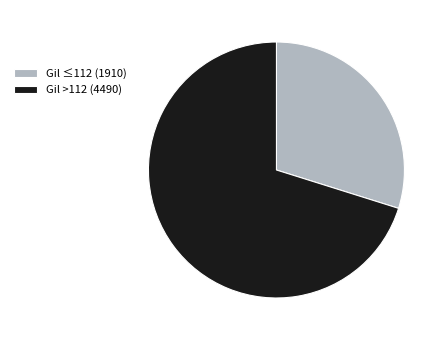

Do Gil >112 (4490) and Gil ≤112 (1910) together represent more than half of the pie?

Yes